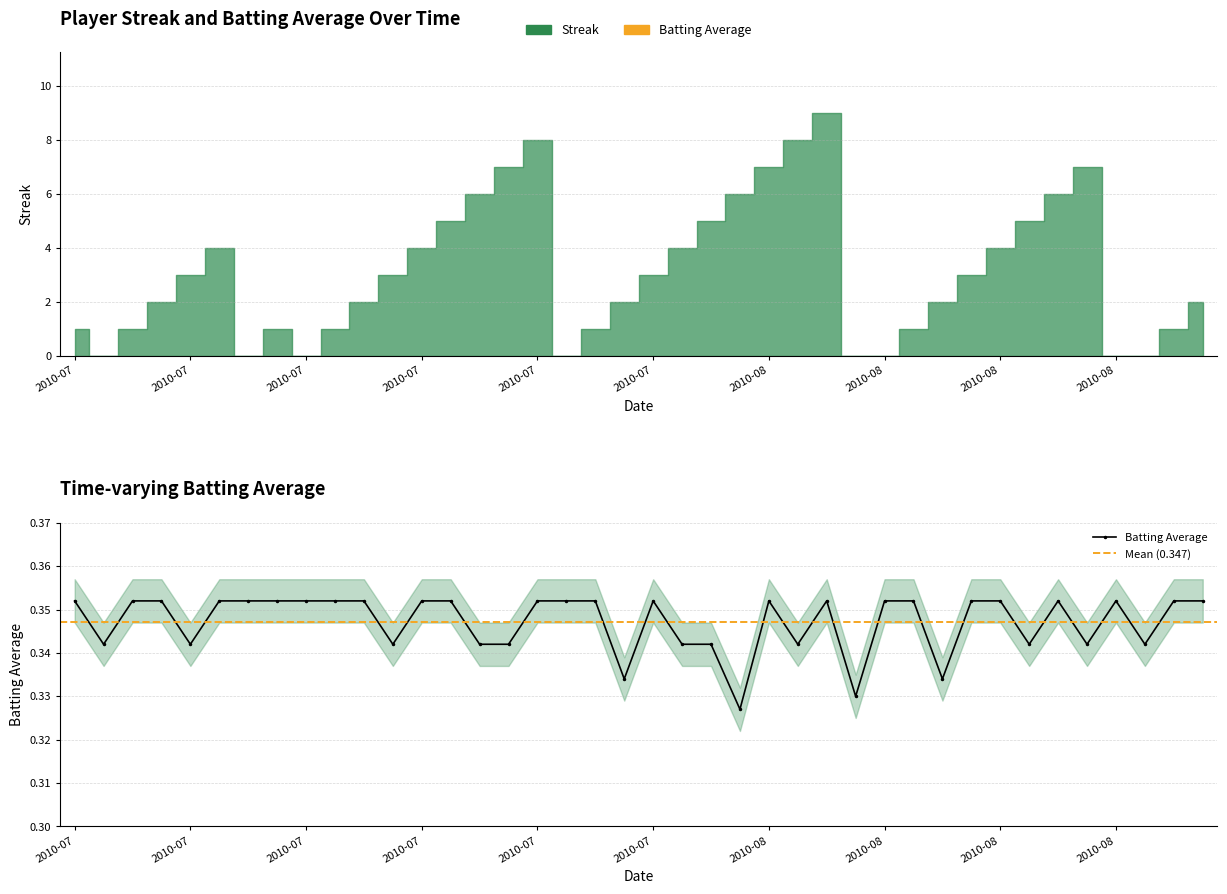

True or false: the data has more than 2 interior local peaks.

True